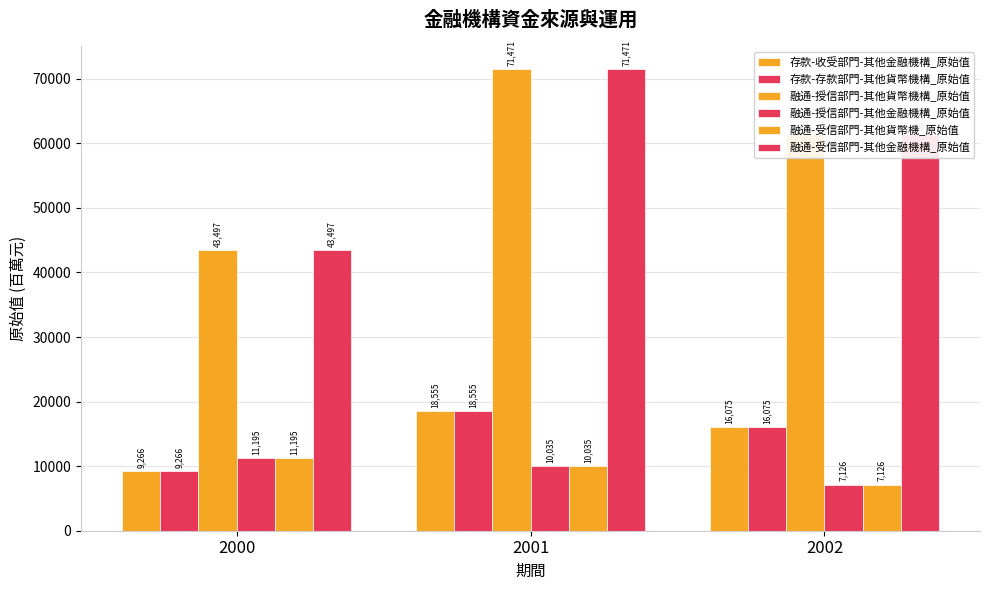

What is the minimum value for 融通-受信部門-其他貨幣機_原始值?

7126